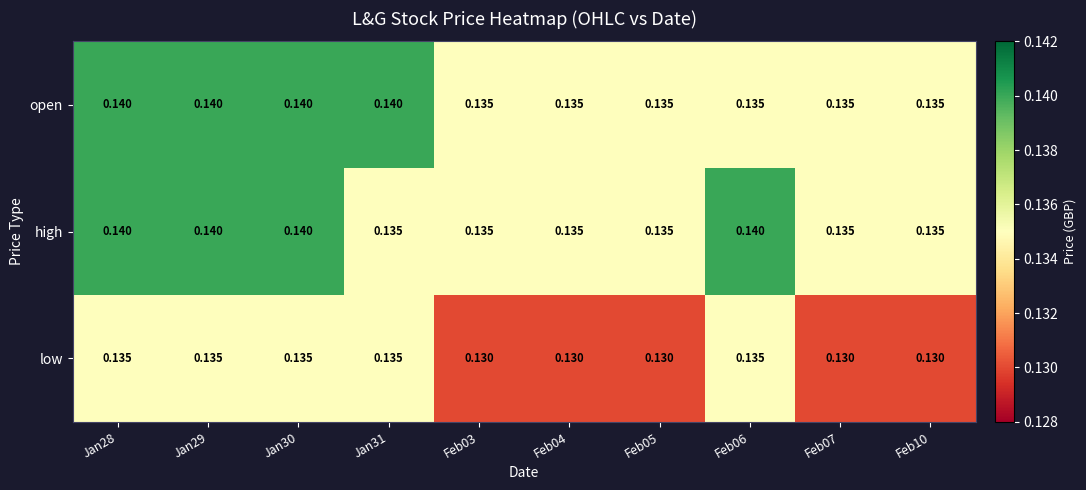

At how many categories does at least one series exceed 0?

10